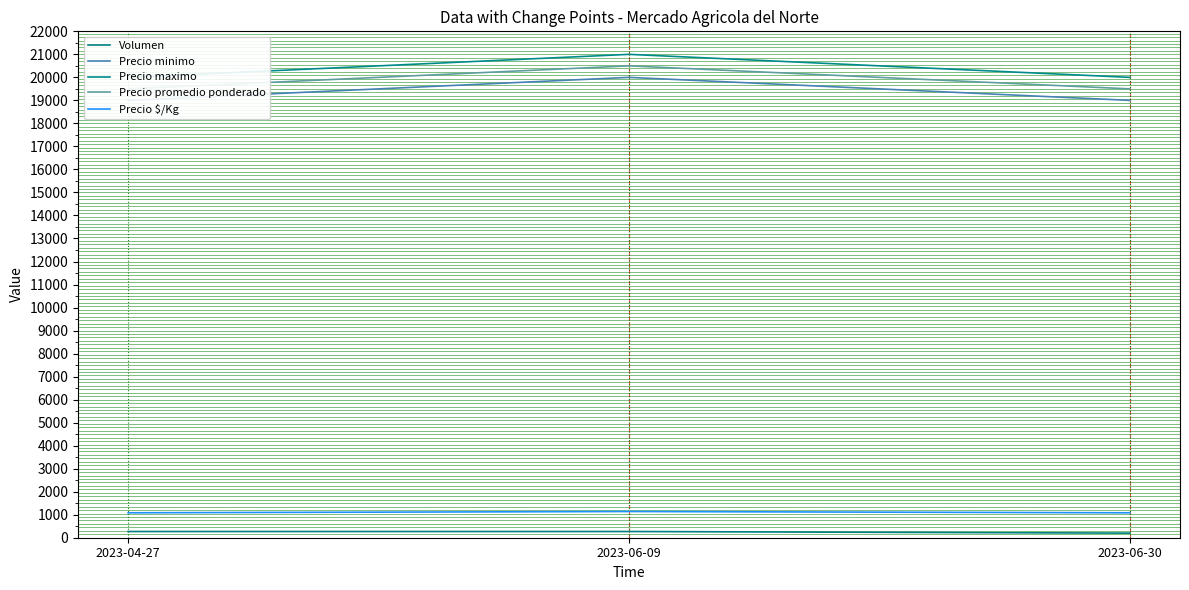

At which category is the sum across all series the highest?

2023-06-09